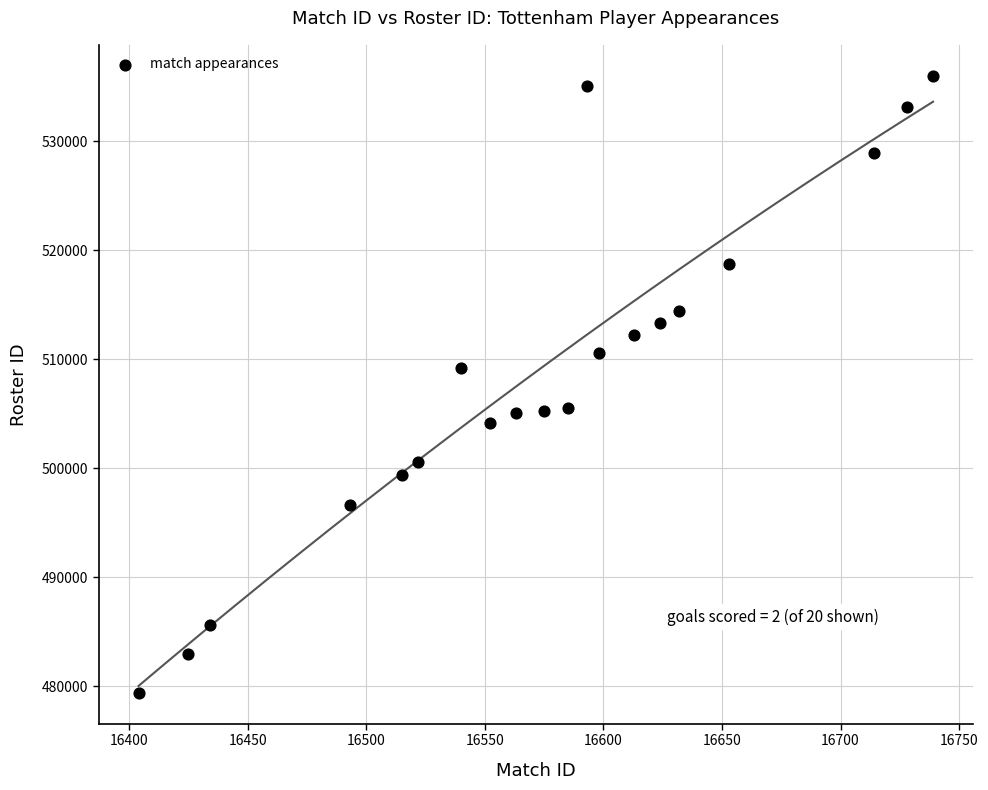

What is the range of X values (max minus min)?

335